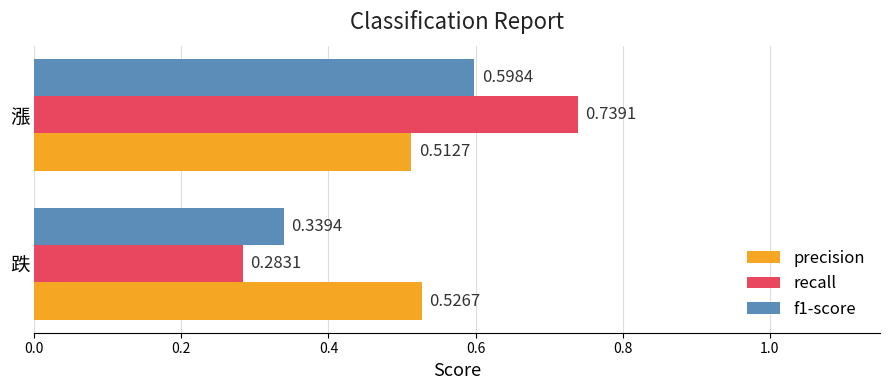

What is the total value across all series at 跌?

1.1